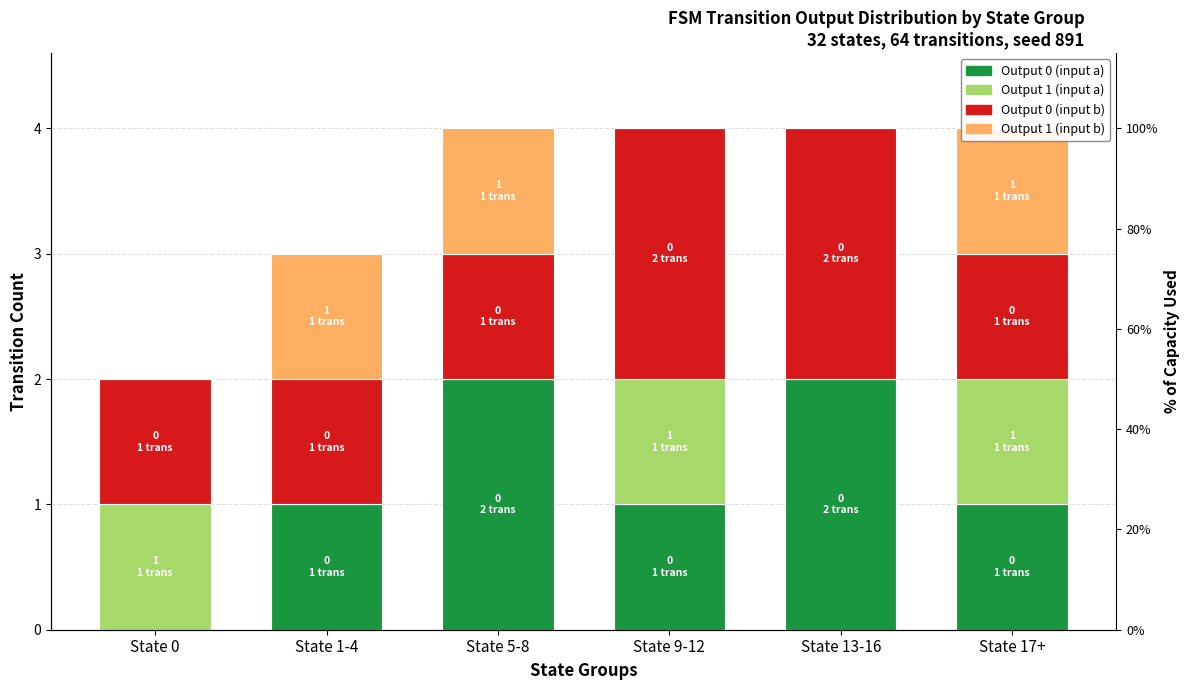

Reading left to right, list all the values displayed in this chart.

Output 0 (input a): State 0=0	State 1-4=1	State 5-8=2	State 9-12=1	State 13-16=2	State 17+=1
Output 1 (input a): State 0=1	State 1-4=0	State 5-8=0	State 9-12=1	State 13-16=0	State 17+=1
Output 0 (input b): State 0=1	State 1-4=1	State 5-8=1	State 9-12=2	State 13-16=2	State 17+=1
Output 1 (input b): State 0=0	State 1-4=1	State 5-8=1	State 9-12=0	State 13-16=0	State 17+=1